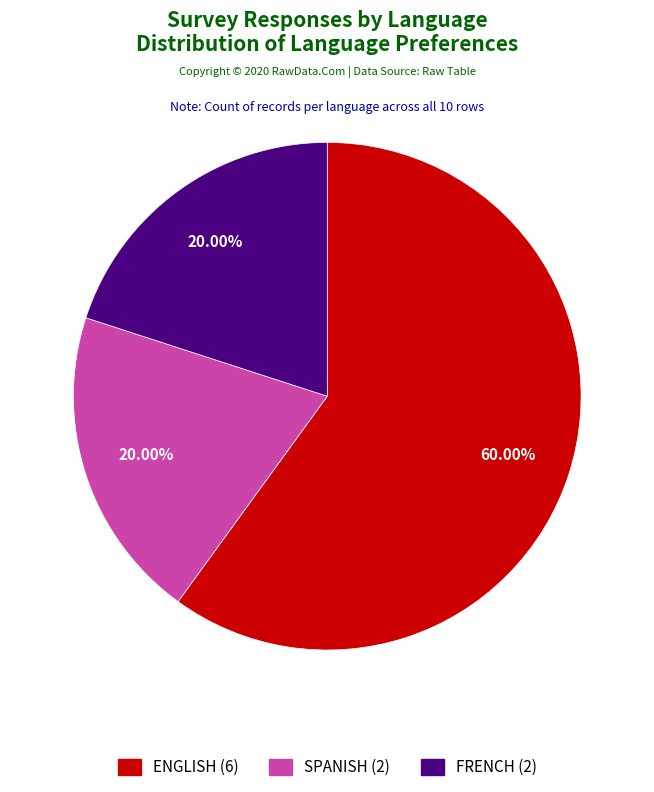

Which slice is the largest?

ENGLISH